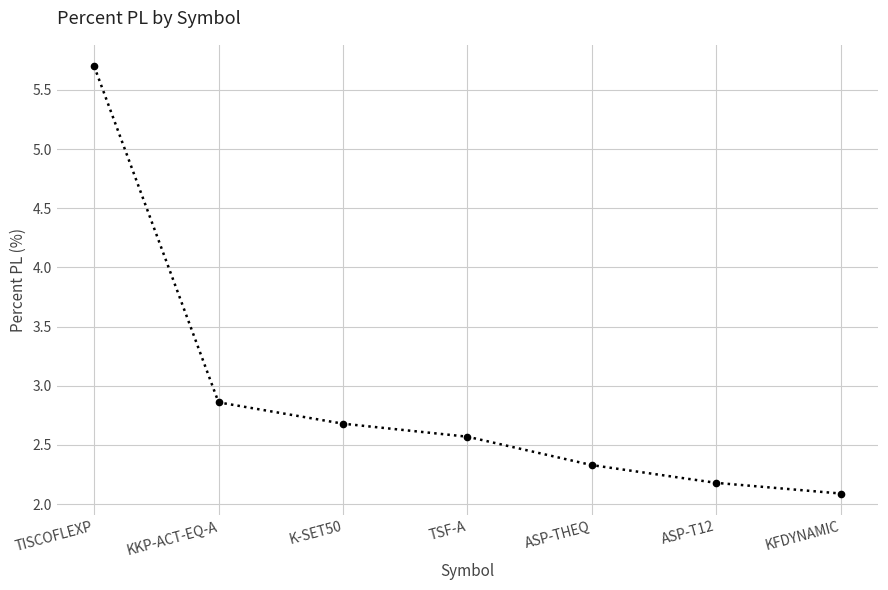

List the labels in order of value, smallest first.

KFDYNAMIC, ASP-T12, ASP-THEQ, TSF-A, K-SET50, KKP-ACT-EQ-A, TISCOFLEXP